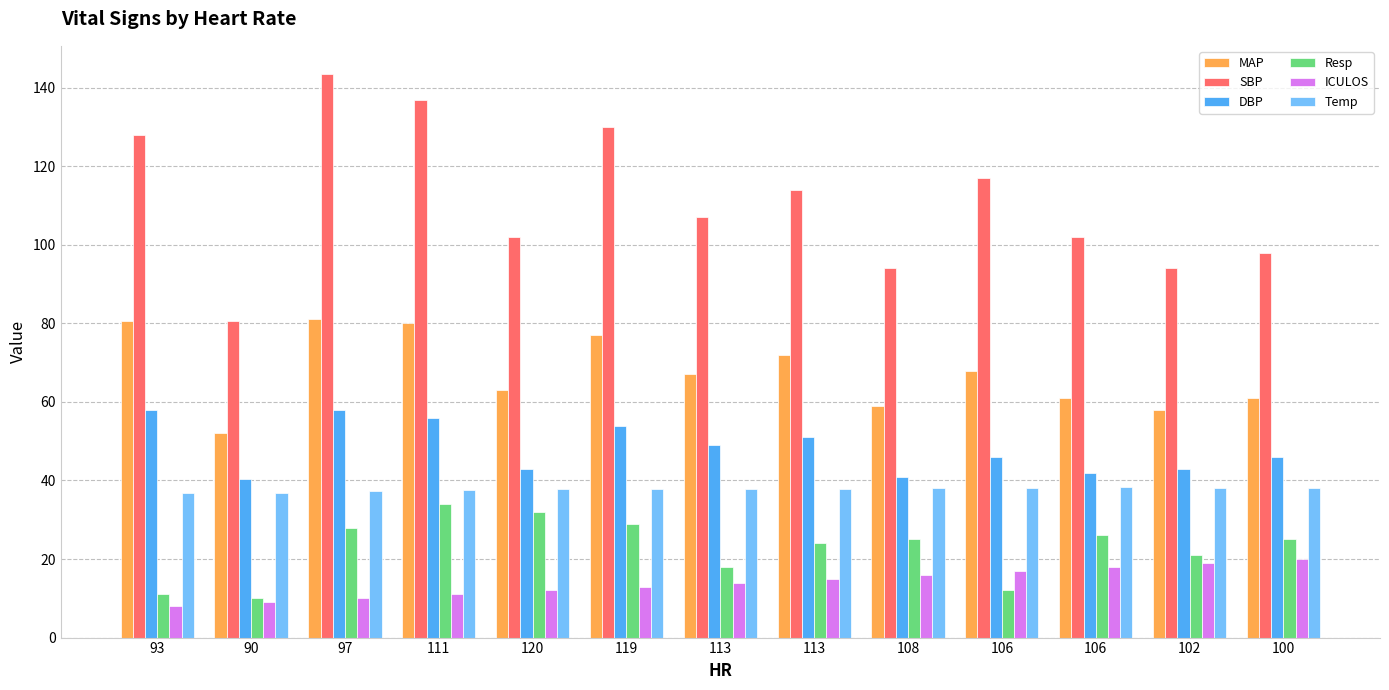

What is the sum of all Resp values?

295.0